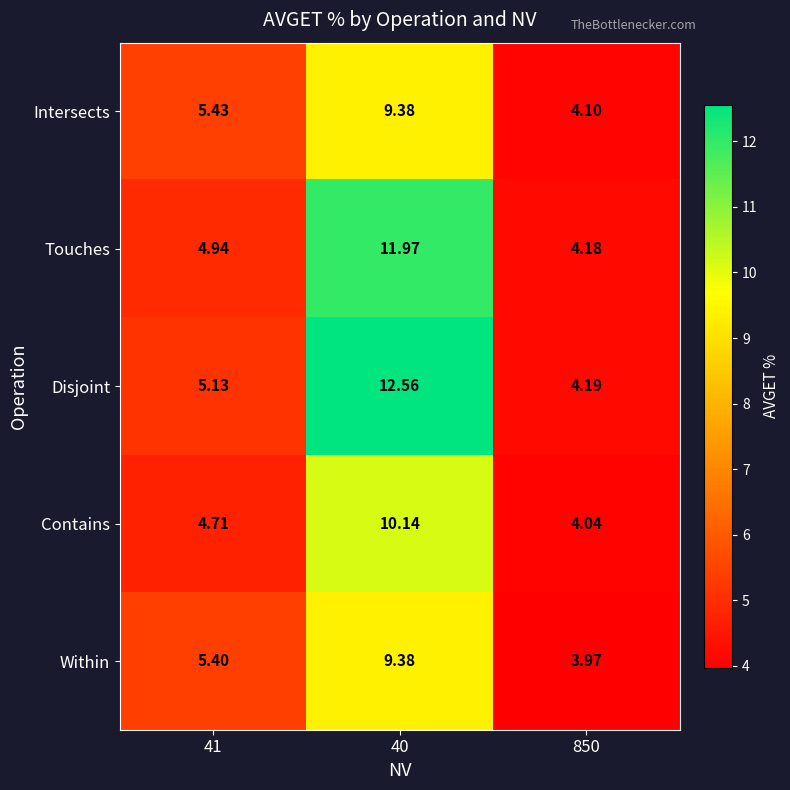

At 41, list the series in order from largest to smallest.

Intersects, Within, Disjoint, Touches, Contains